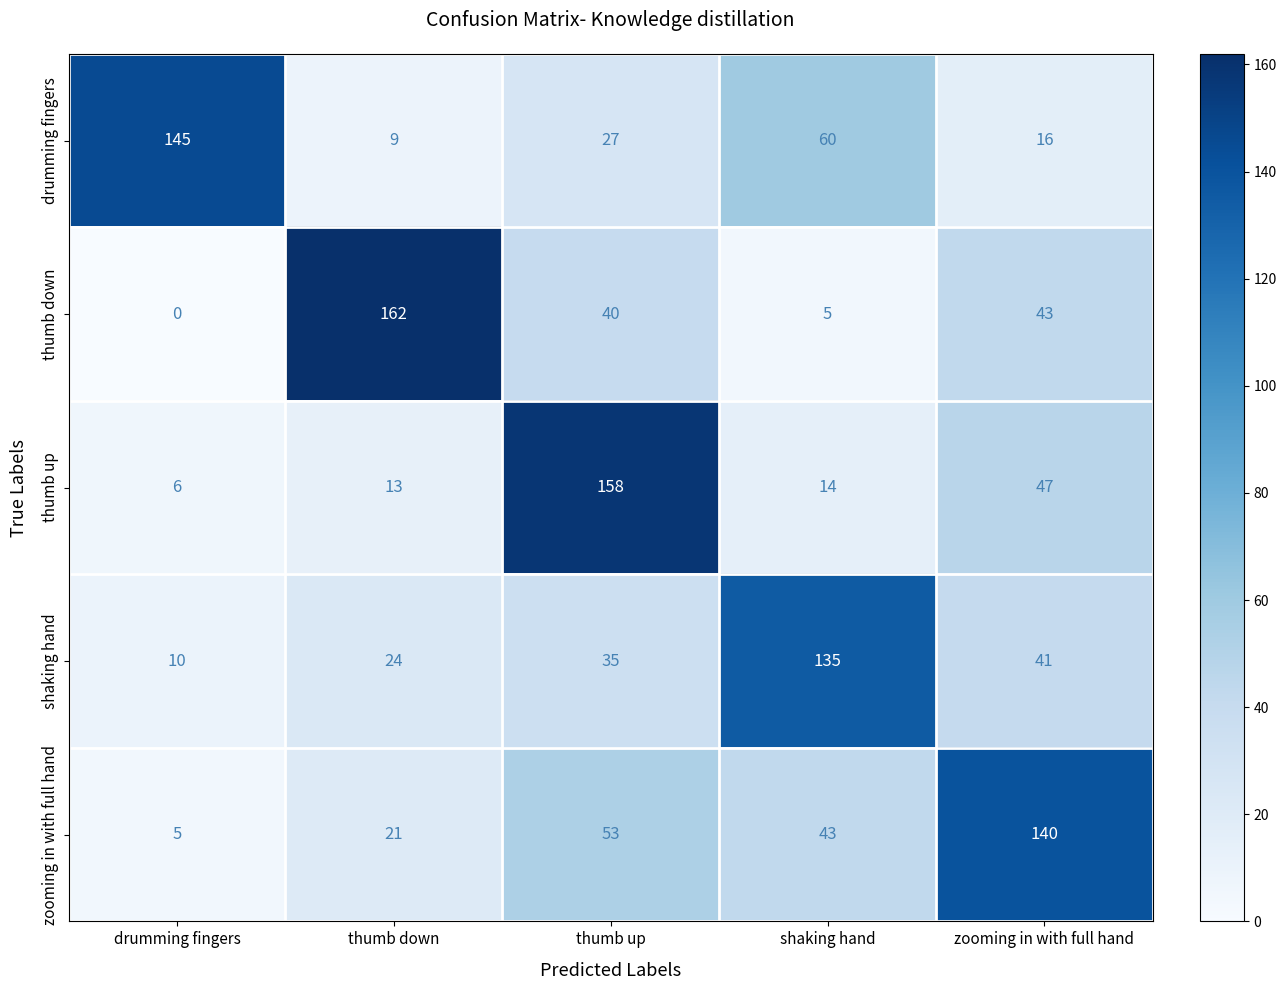

Reading right to left, list all the values displayed in this chart.

drumming fingers: 16	60	27	9	145
thumb down: 43	5	40	162	0
thumb up: 47	14	158	13	6
shaking hand: 41	135	35	24	10
zooming in with full hand: 140	43	53	21	5